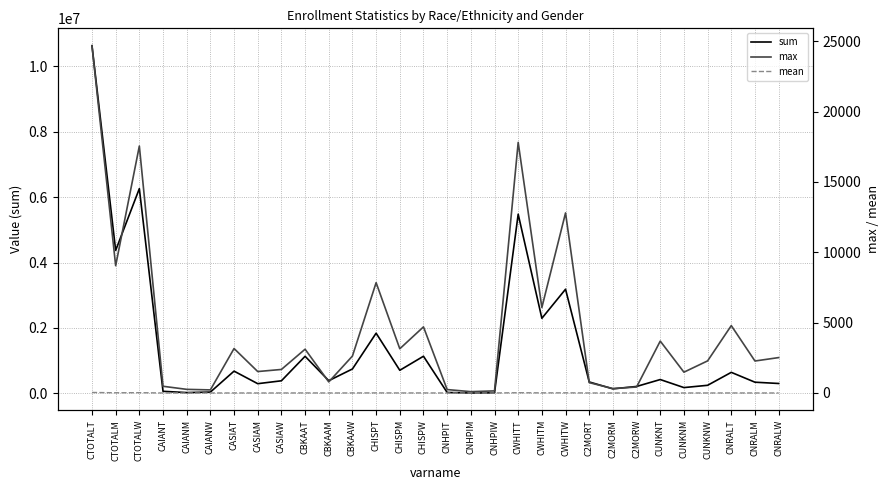

Is the value of sum at CHISPM greater than the value of max at CNRALT?

Yes